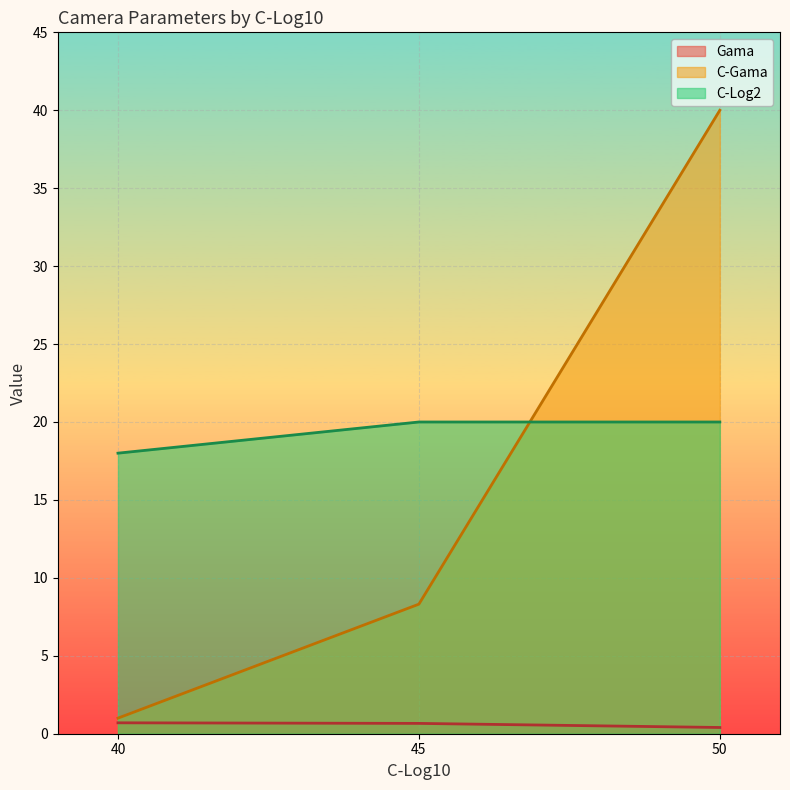

Read the Gama value at 50.

0.4